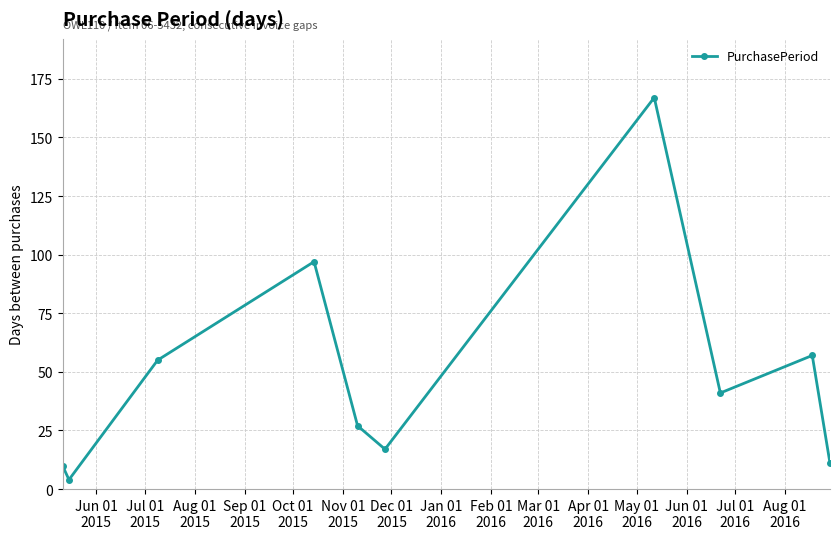

How many interior local valleys (lower than both neighbors) does the data have?

3